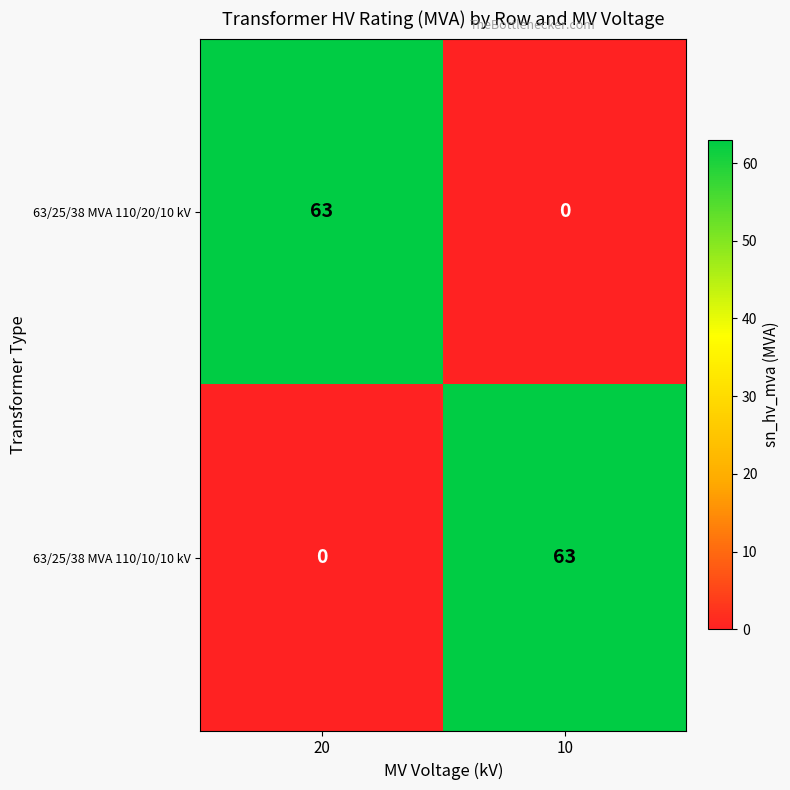

True or false: 63/25/38 MVA 110/10/10 kV has a value of 63 at 10.

True